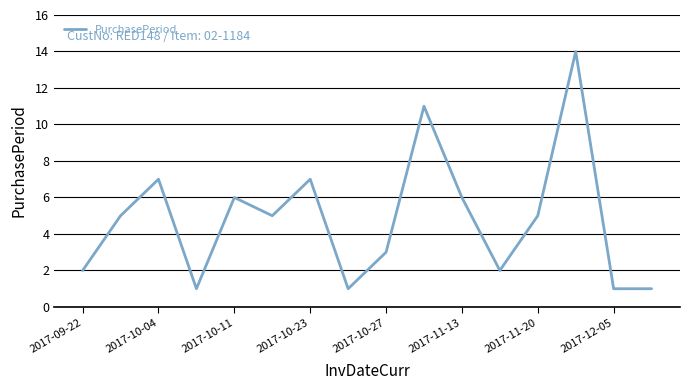

What is the difference between the maximum and minimum values?

13